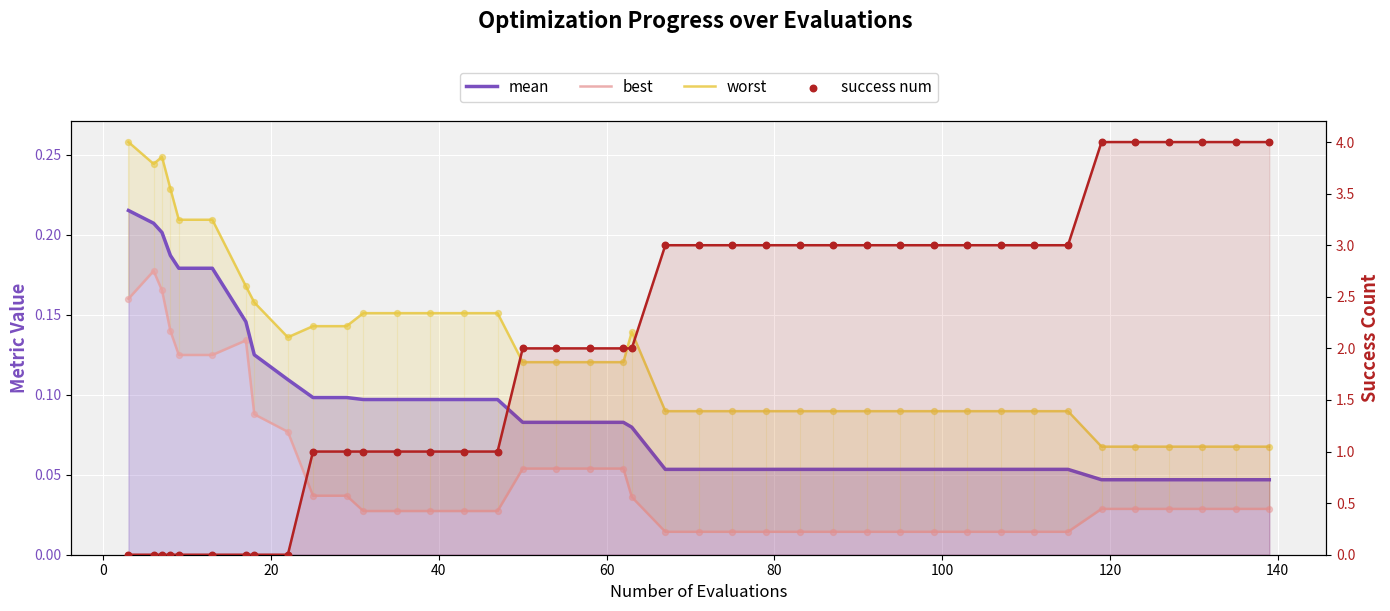

Which series reaches the maximum Y coordinate?

success num